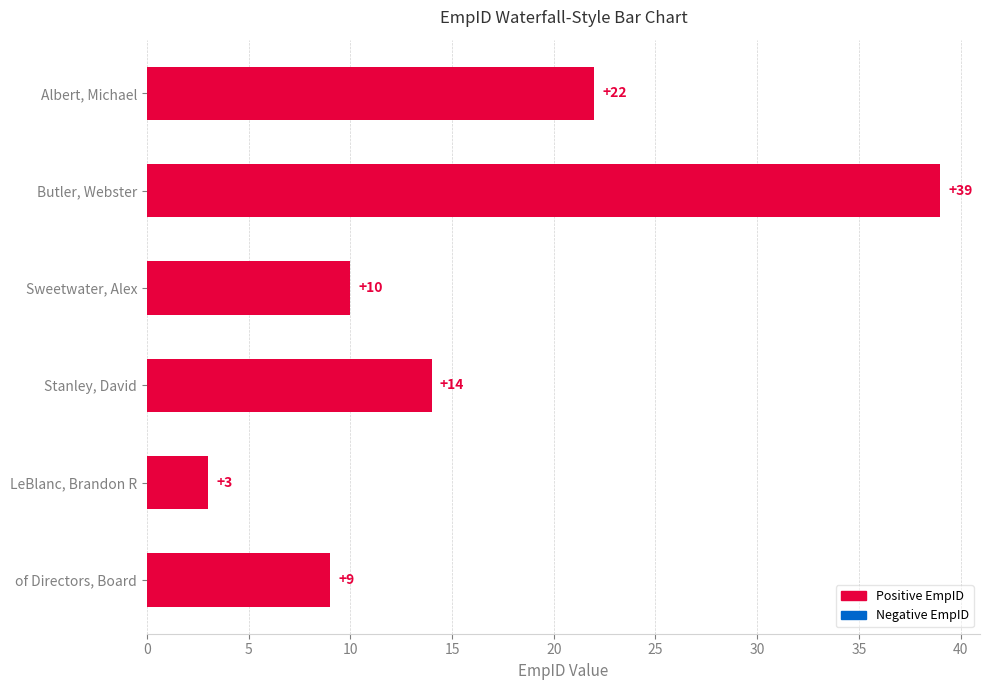

How many series are shown in this chart?

1